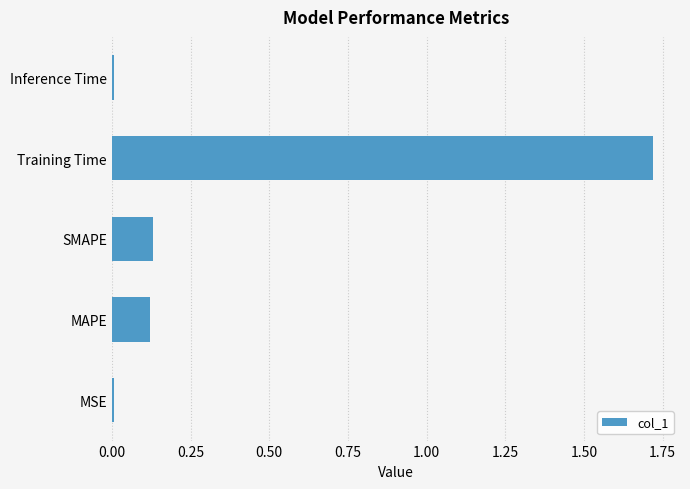

Which category has the highest value across all series?

Training Time